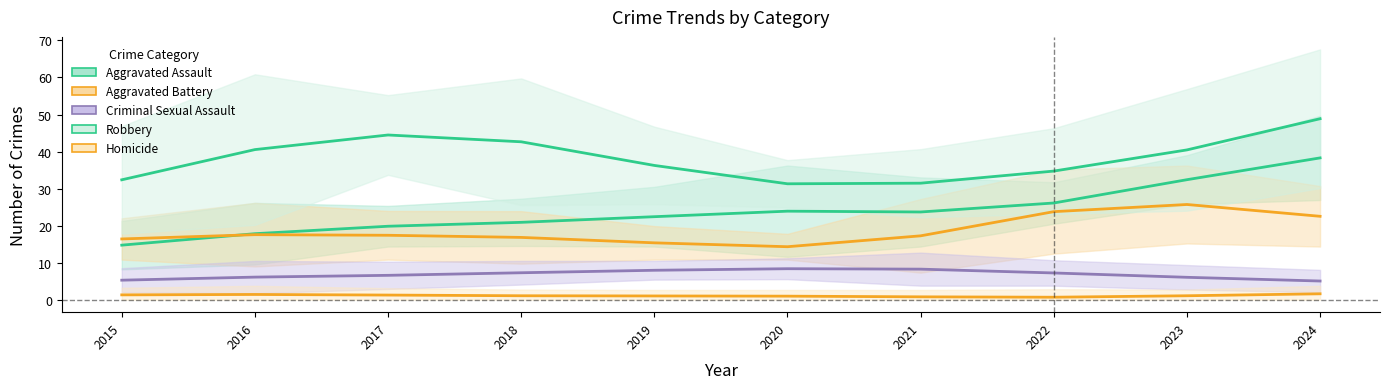

What is the maximum value shown in the chart?

48.9